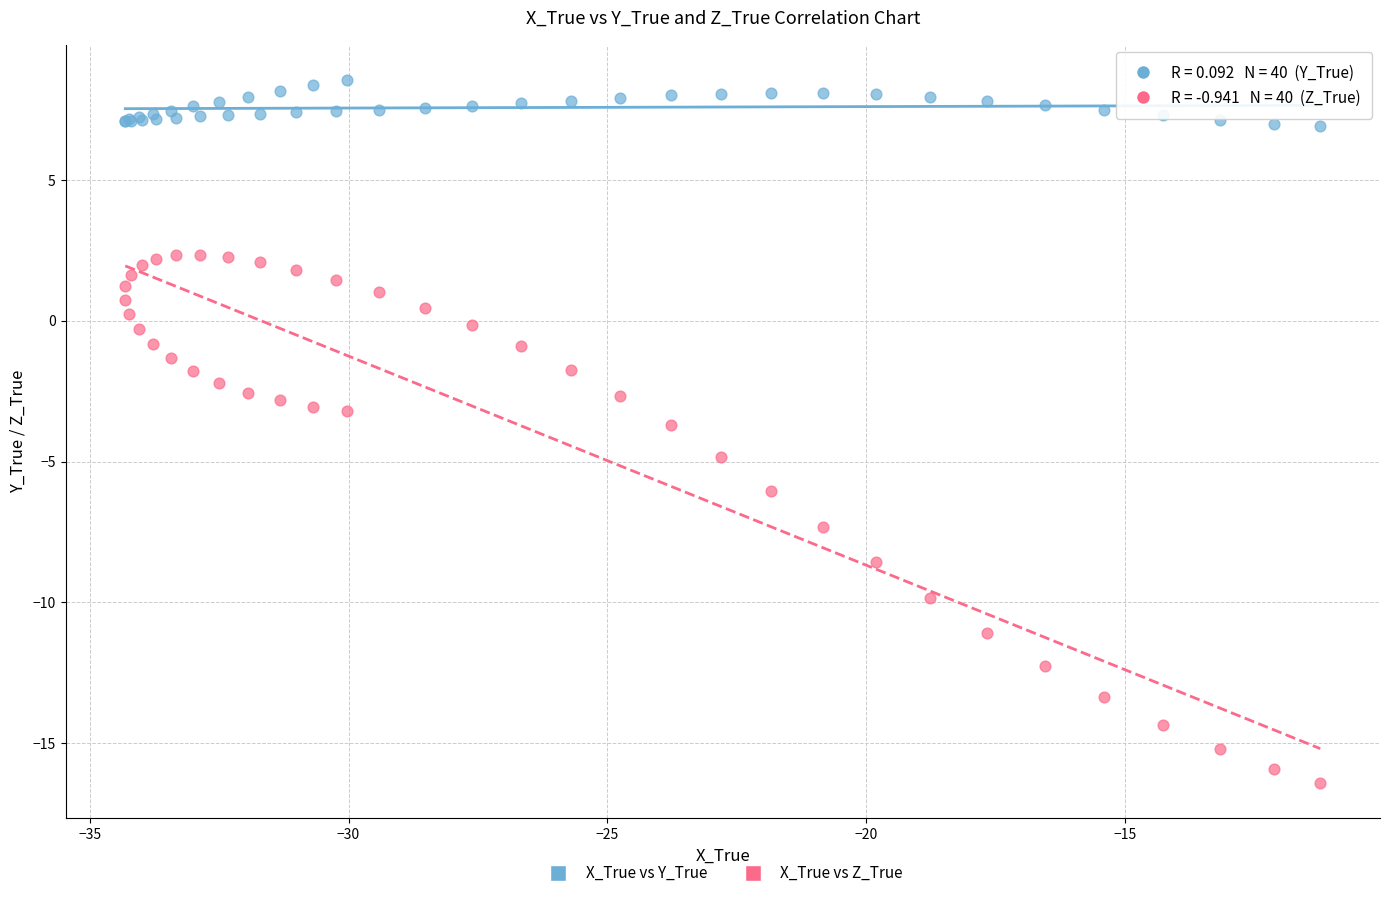

Which series reaches the minimum Y coordinate?

X_True vs Z_True